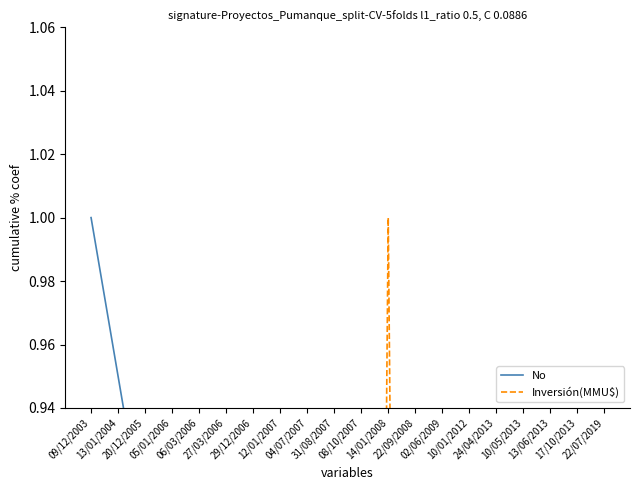

Rank the categories by No value from lowest to highest.

22/07/2019, 17/10/2013, 13/06/2013, 10/05/2013, 24/04/2013, 10/01/2012, 02/06/2009, 22/09/2008, 14/01/2008, 08/10/2007, 31/08/2007, 04/07/2007, 12/01/2007, 29/12/2006, 27/03/2006, 06/03/2006, 05/01/2006, 20/12/2005, 13/01/2004, 09/12/2003